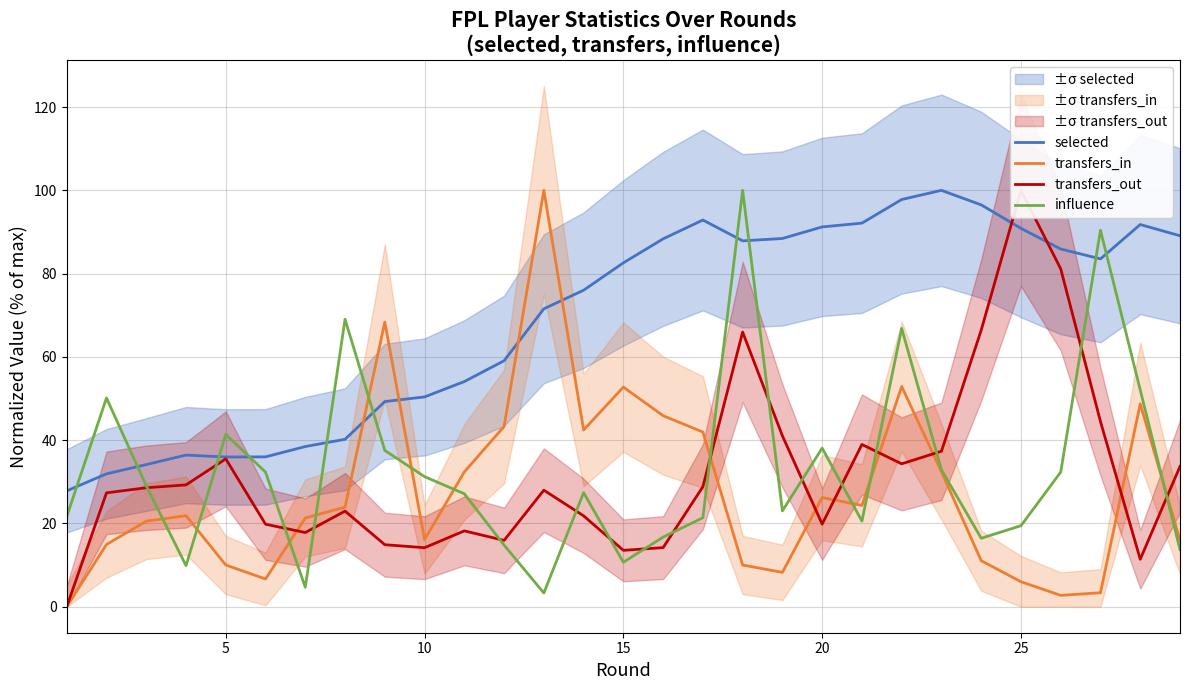

The selected series shows 50.4 at 10. True or false?

True